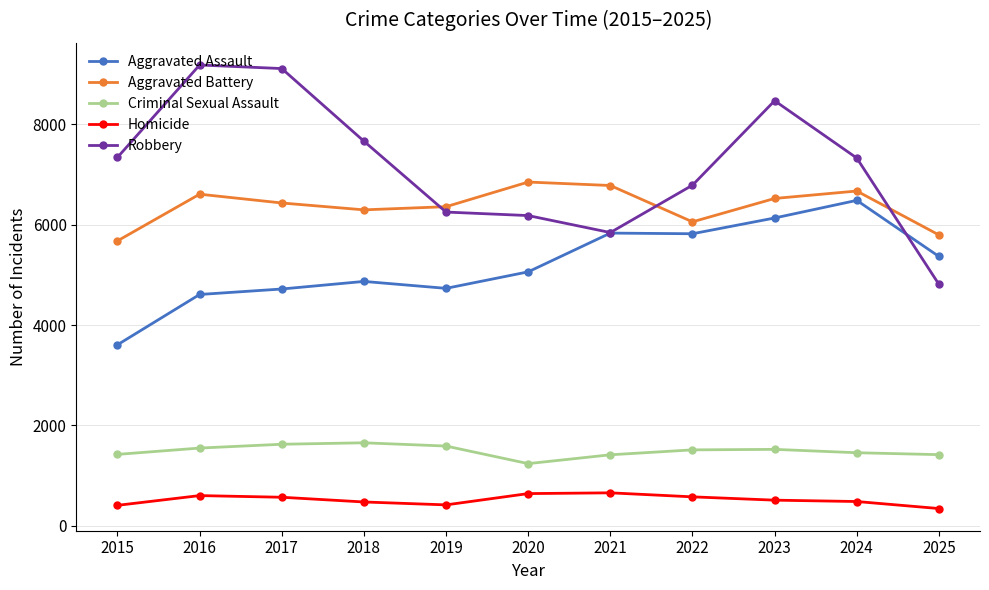

What is the value of the Homicide point at the 10th from the left?

485